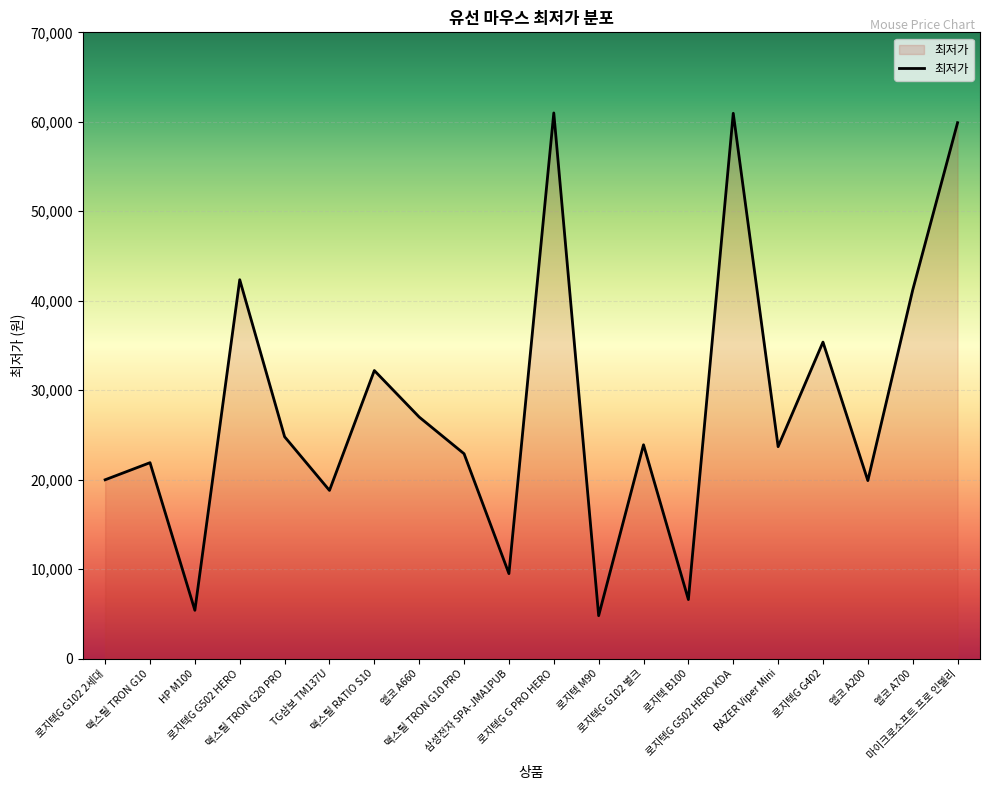

What is the difference between the maximum and minimum values?

56190